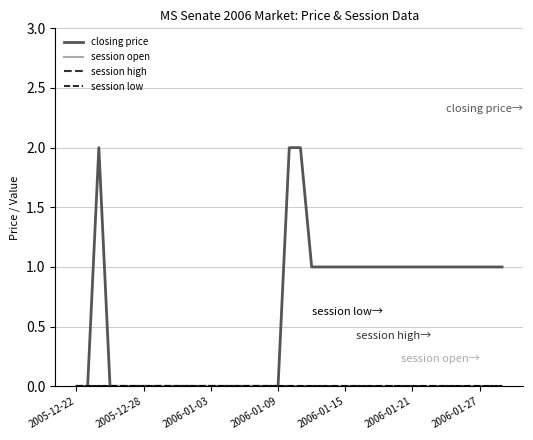

Does the chart display data point markers on the line(s)?

No